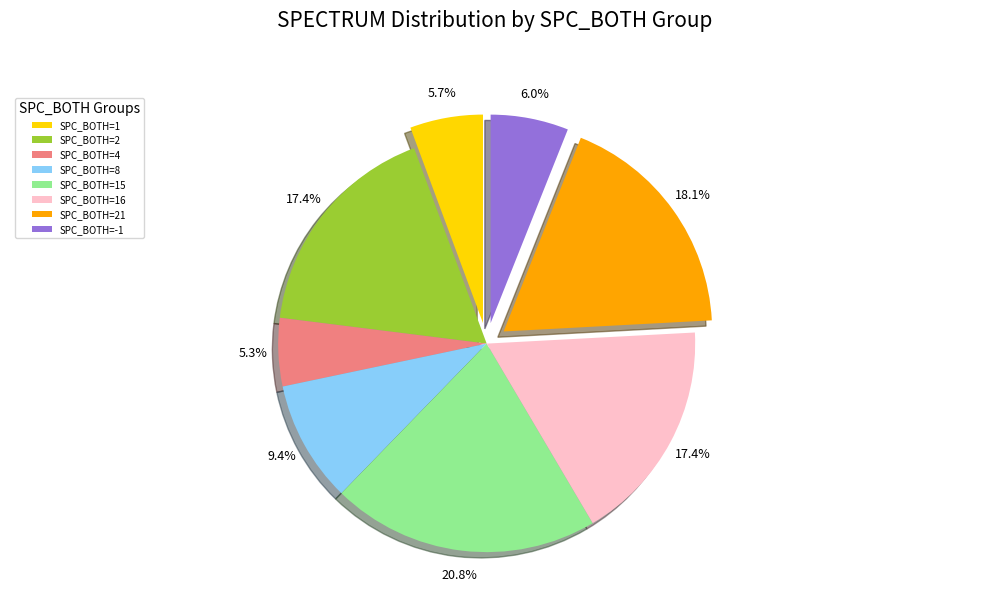

Which category has the biggest portion of the pie?

SPC_BOTH=15